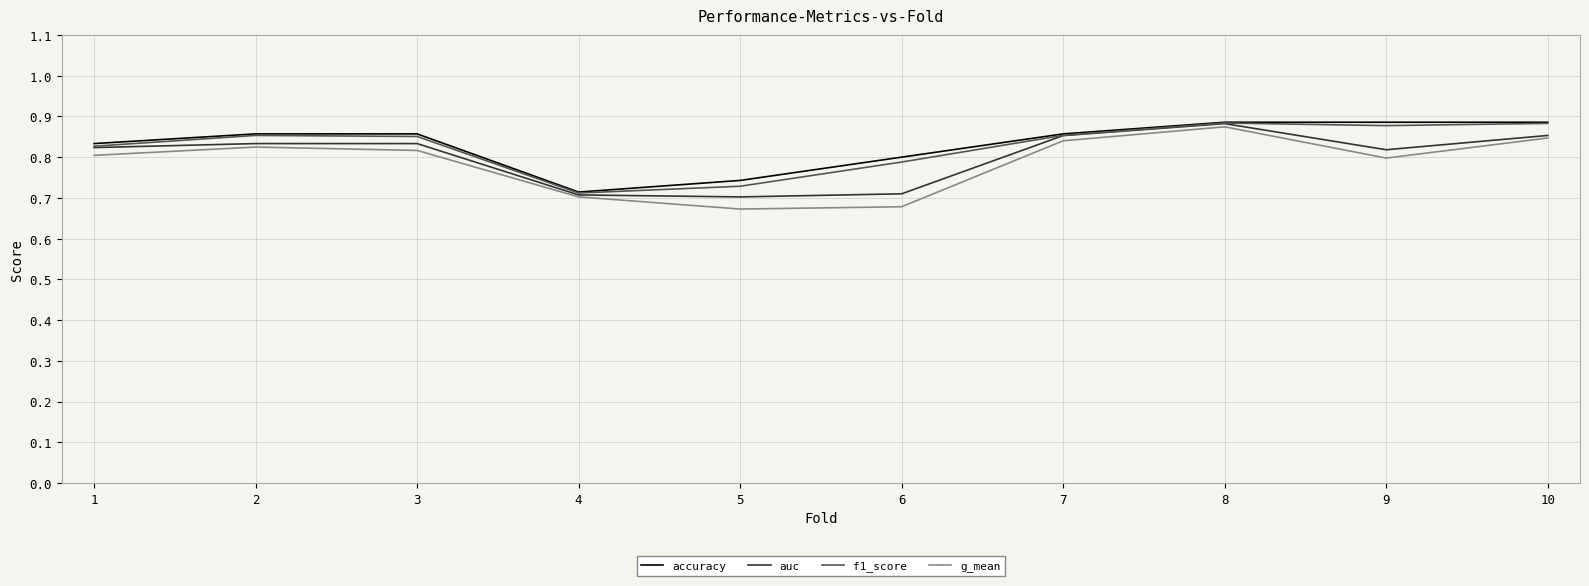

How many interior local valleys does the g_mean series have?

2